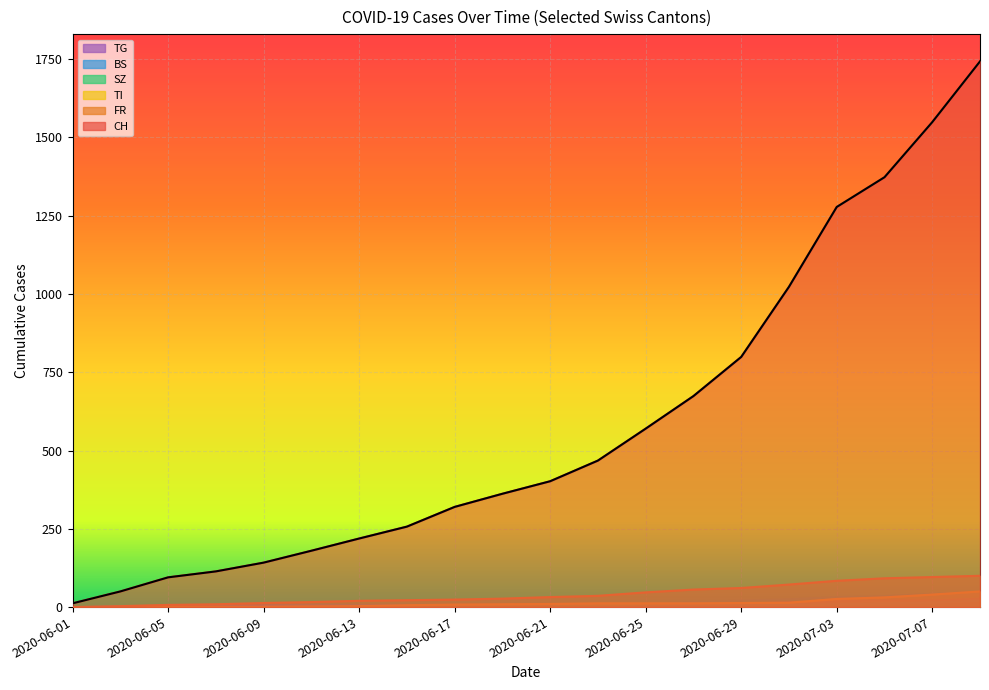

What is the difference between the CH values at 2020-06-17 and 2020-06-29?

479